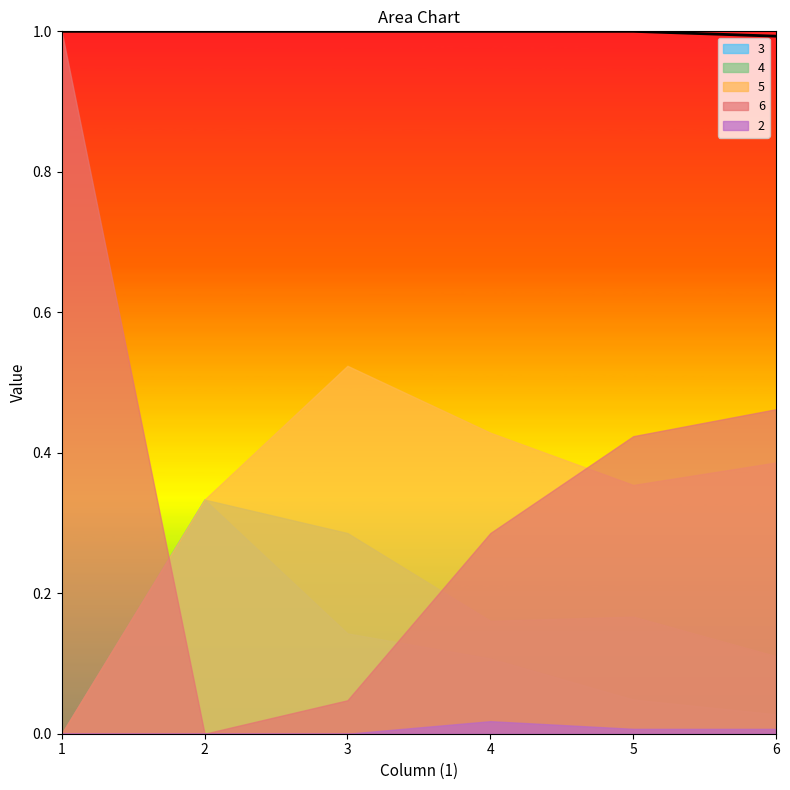

True or false: 2 and 4 cross at least once.

False